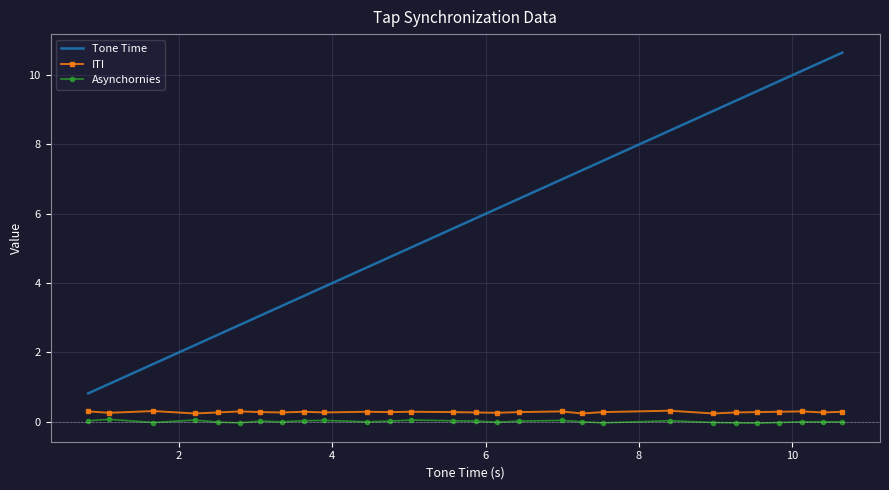

True or false: Tone Time and ITI intersect in this chart.

False